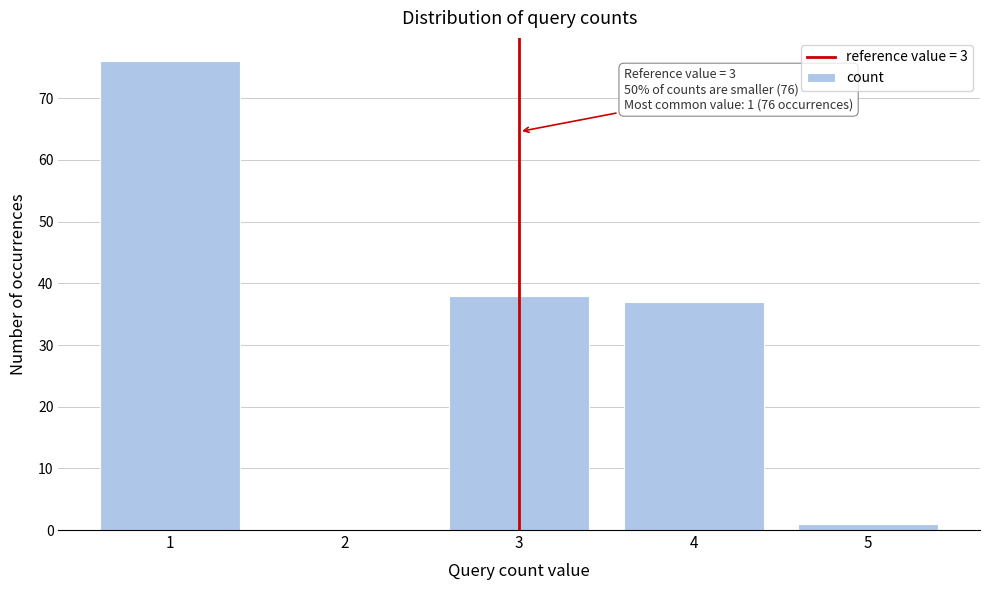

Over which range of the x-axis is the bar tallest?

0.5 to 1.5